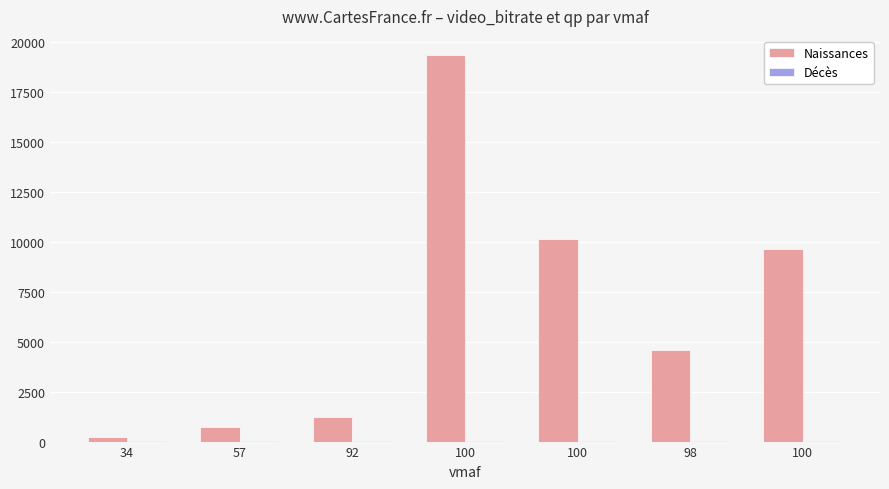

How many series are shown in this chart?

2